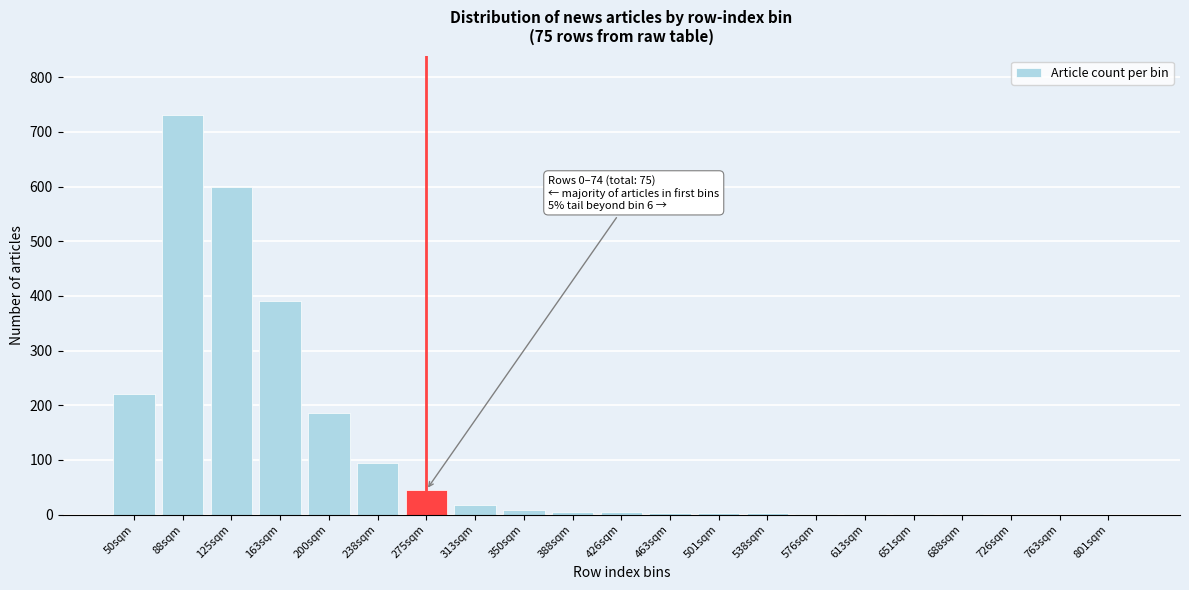

True or false: the data shows 18 at 313sqm.

True